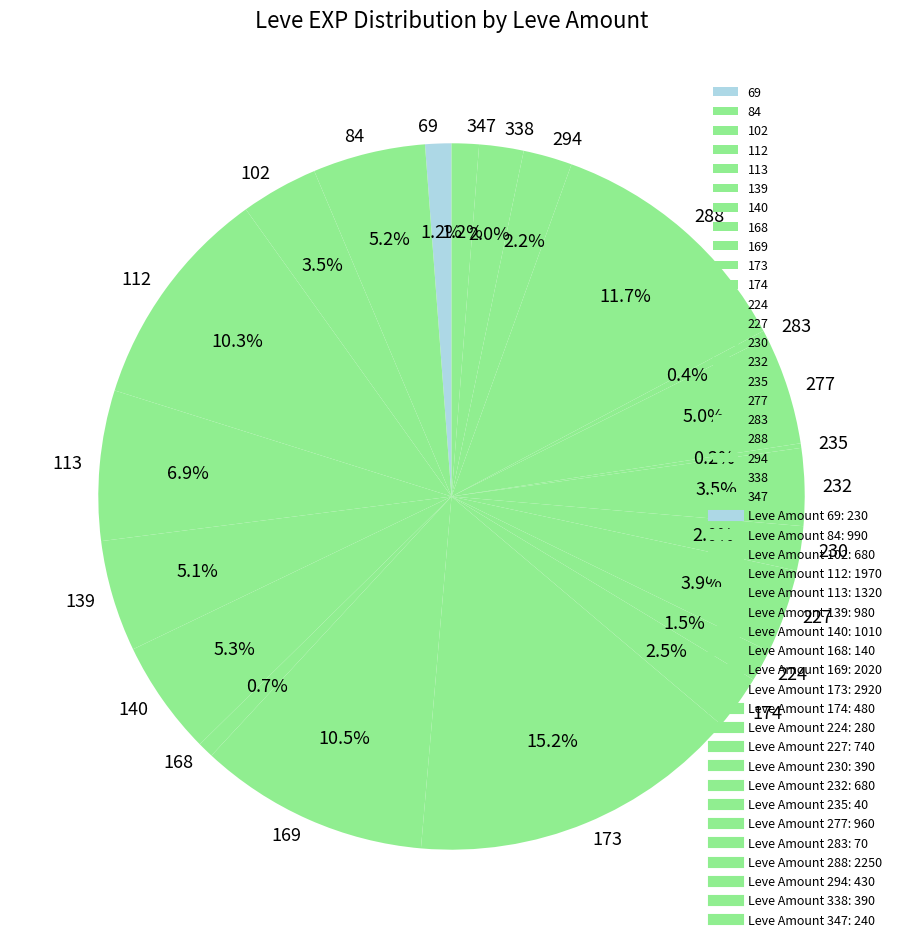

How much of the chart is everything except 173?

84.8%